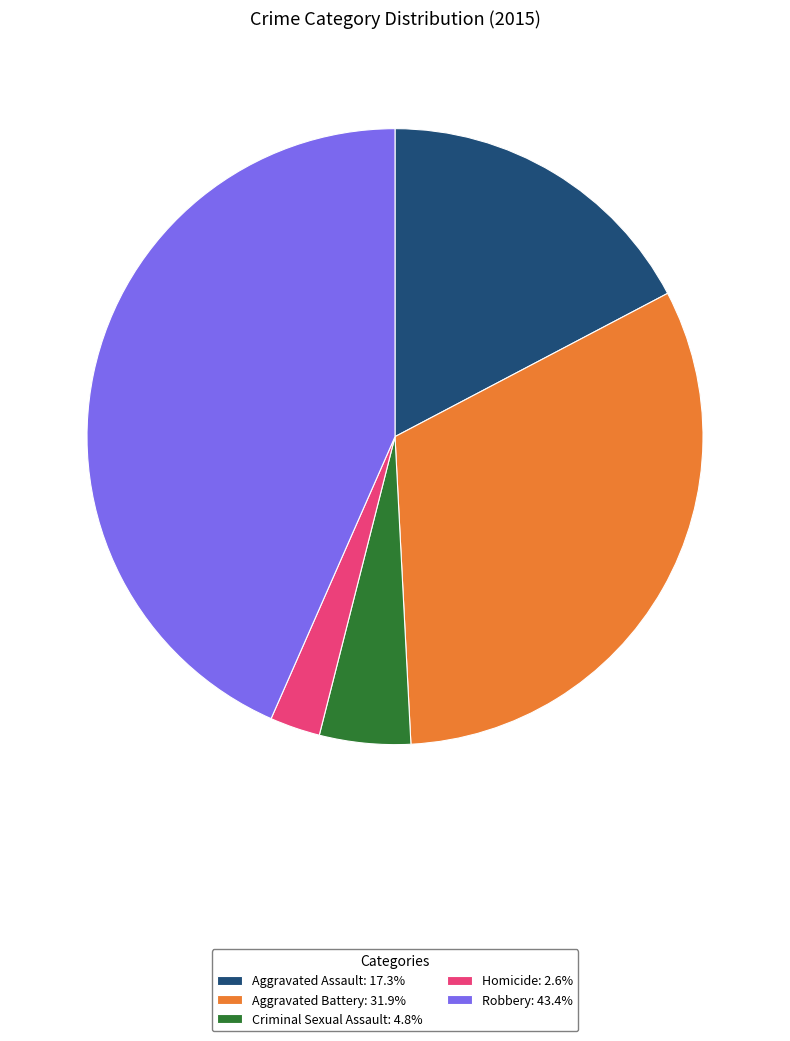

Does Robbery account for over 50% of the chart?

No